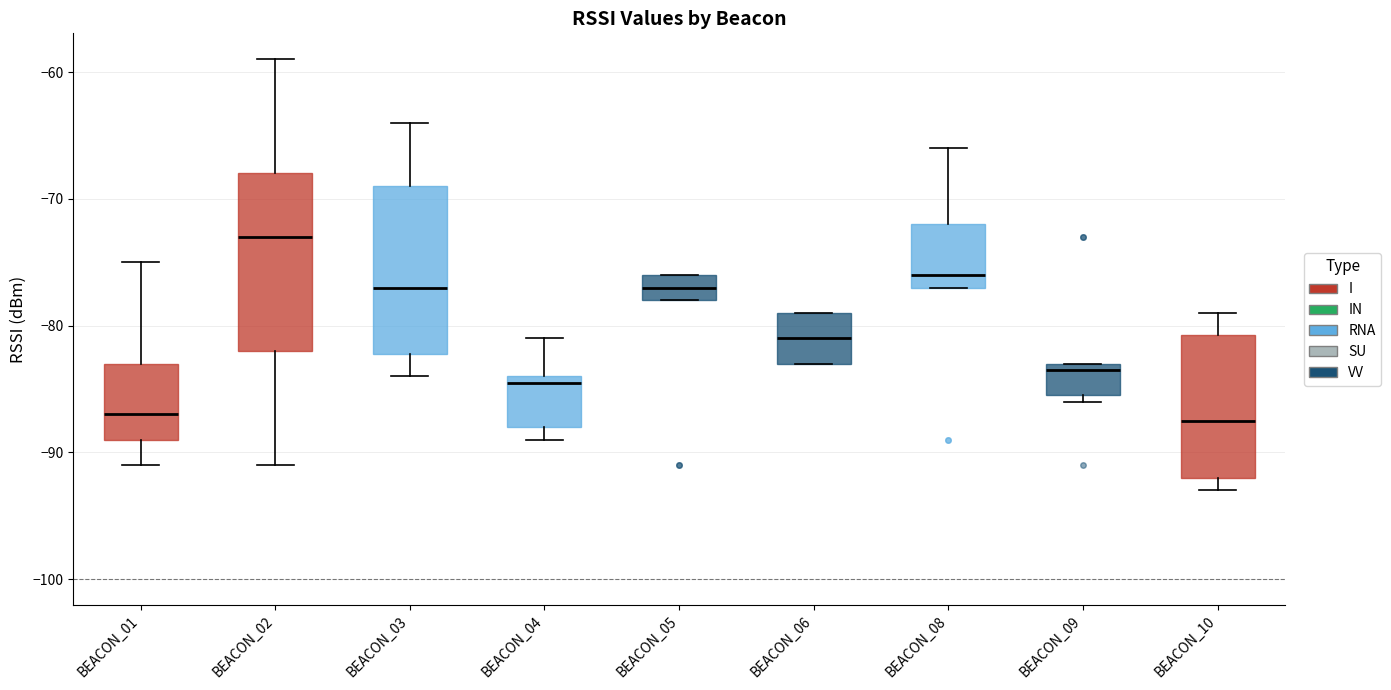

Which box's median line is the highest?

BEACON_02